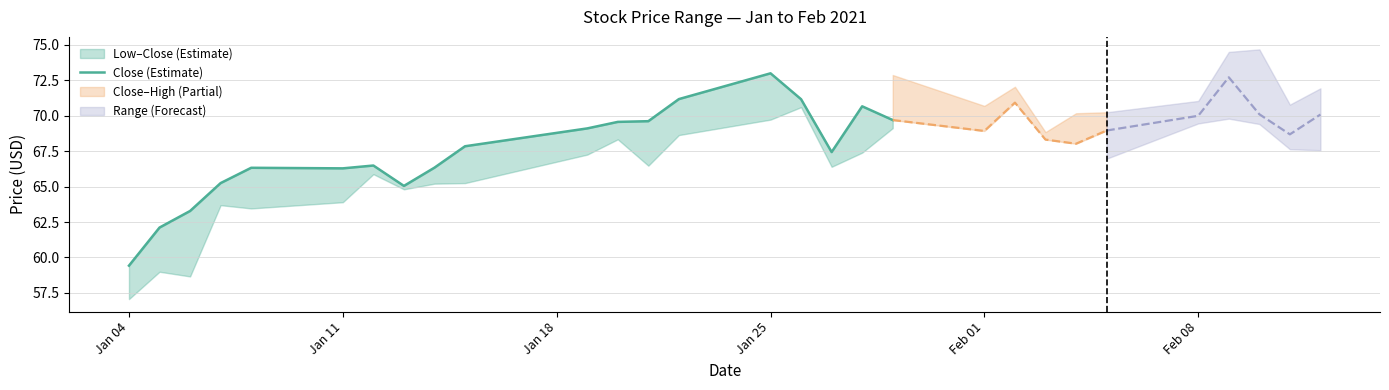

The value at Feb 01 is 29.4. True or false?

False